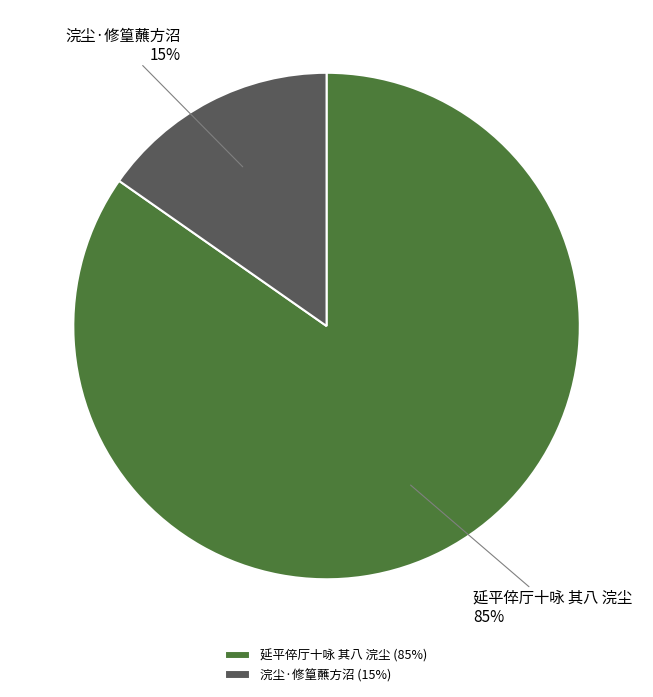

How many segments does this pie chart have?

2